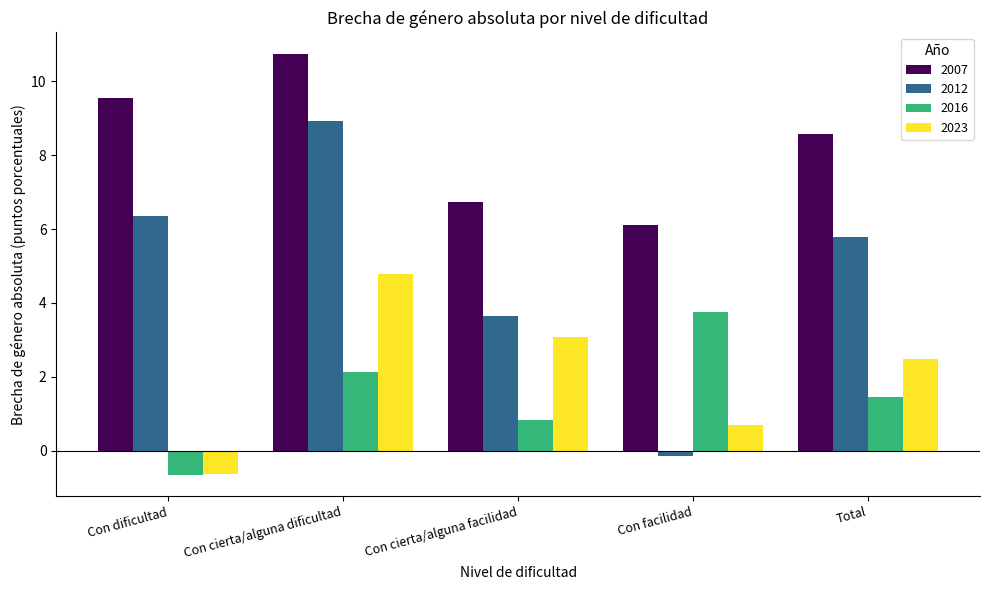

Which category has the lowest value in the 2012 series?

Con facilidad